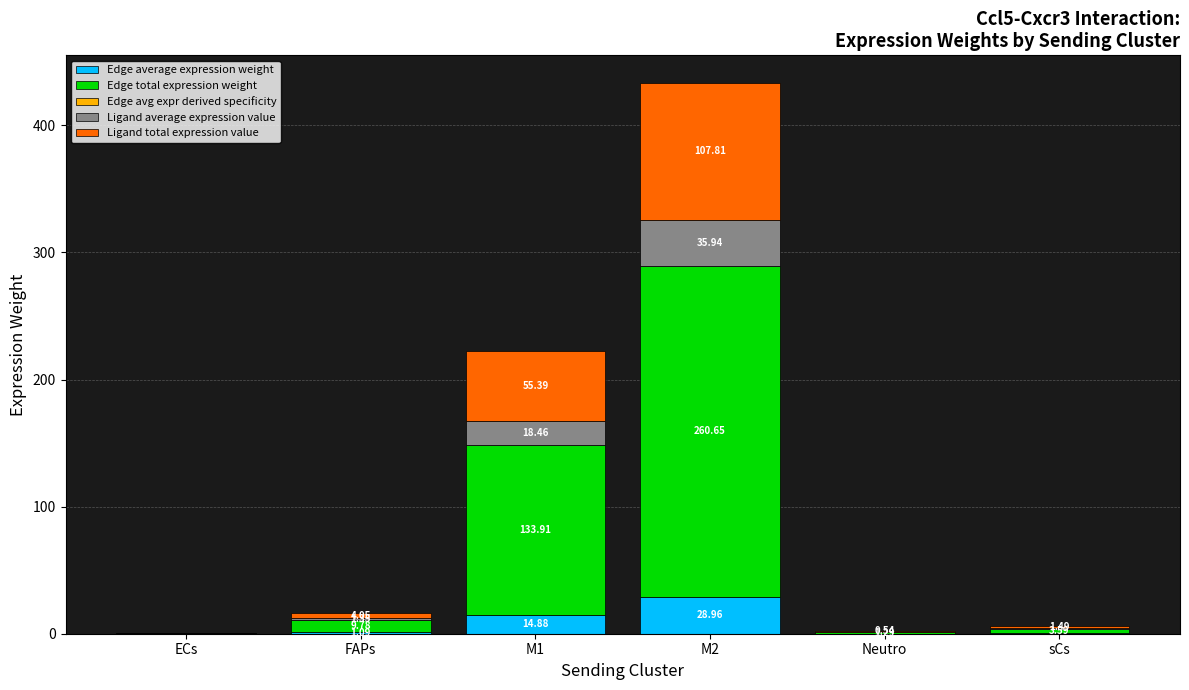

How many series are shown in this chart?

5